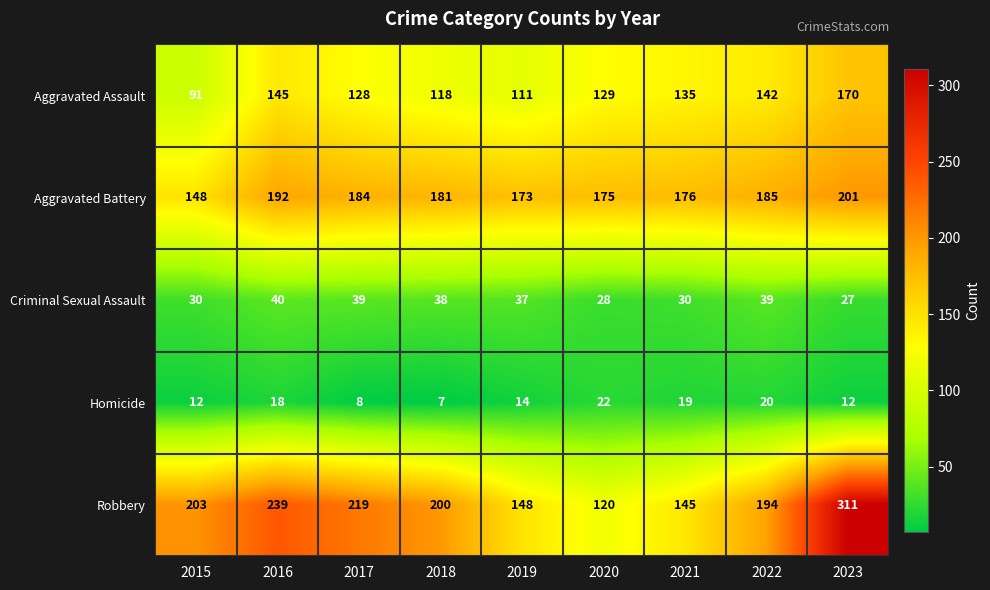

Which series changed the most between 2022 and 2023?

Robbery